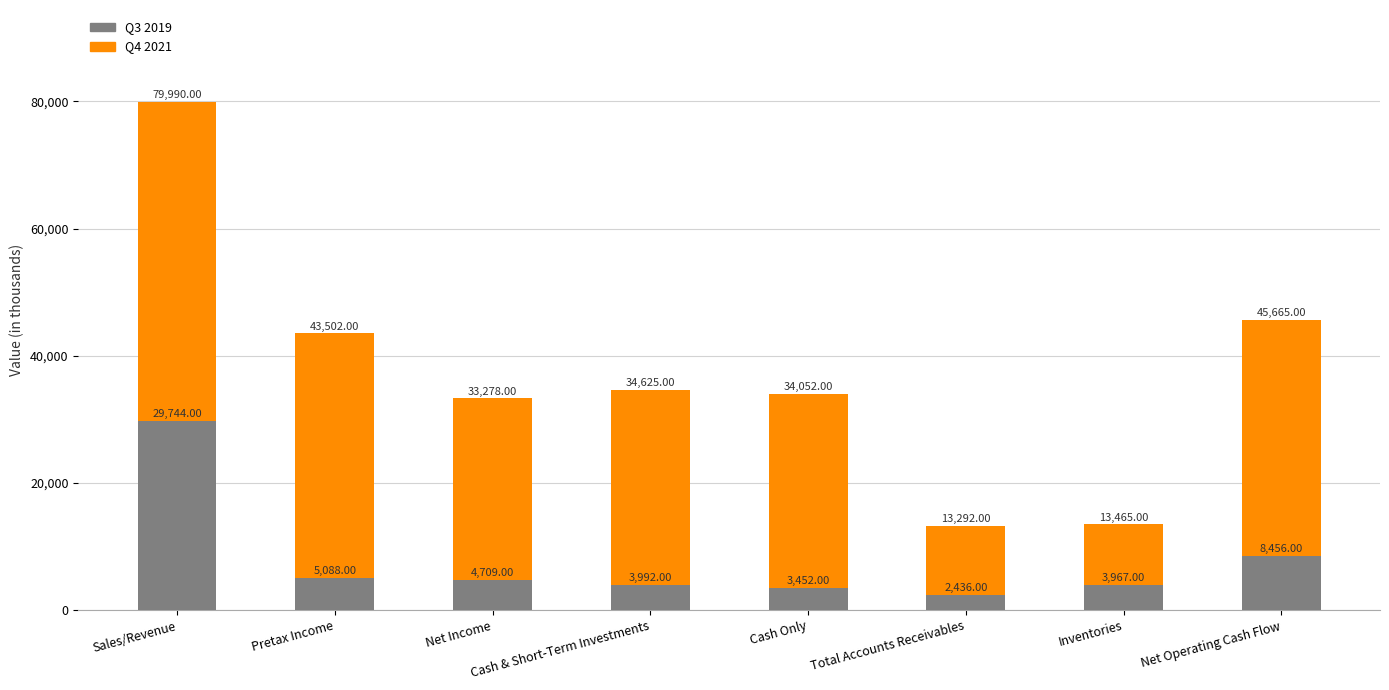

Where does the Q3 2019 series first go above 4709?

Sales/Revenue